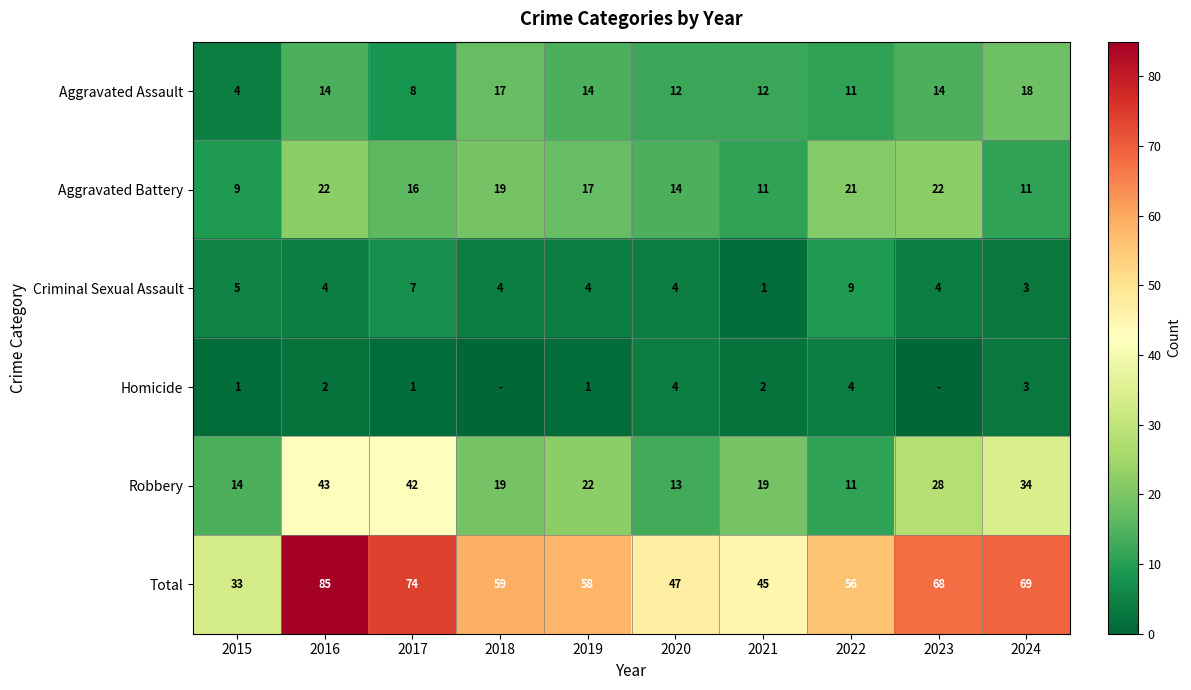

Between 2017 and 2020, which series saw the biggest shift?

Robbery